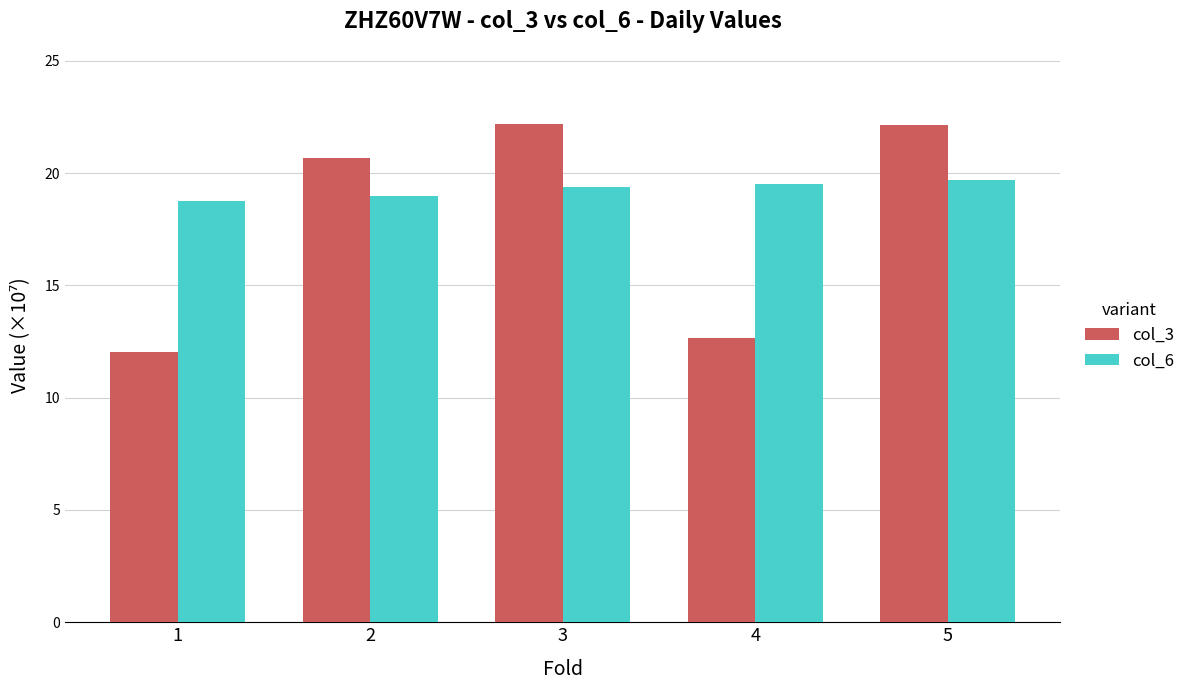

Which category has the lowest value in the col_6 series?

1